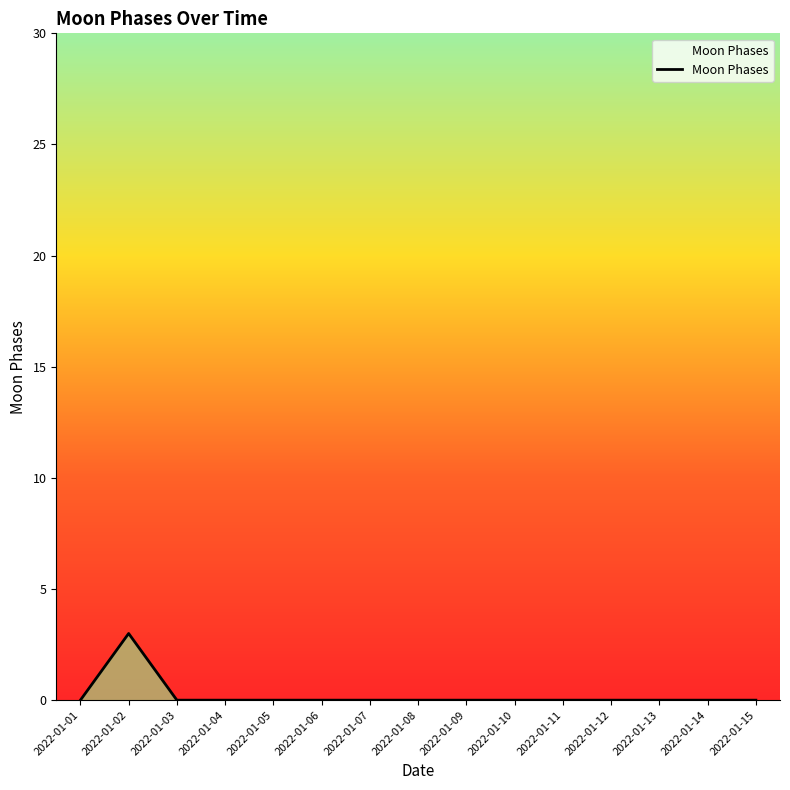

Count the values in the range 0 to 1.

14